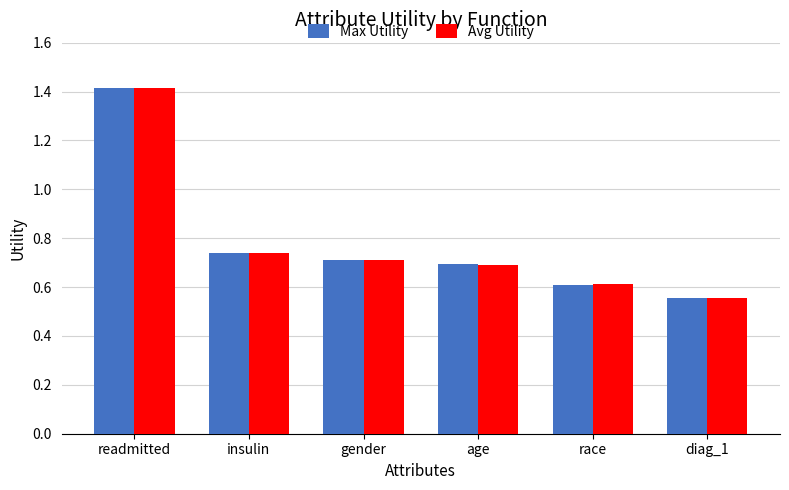

How many bars are there in total?

12